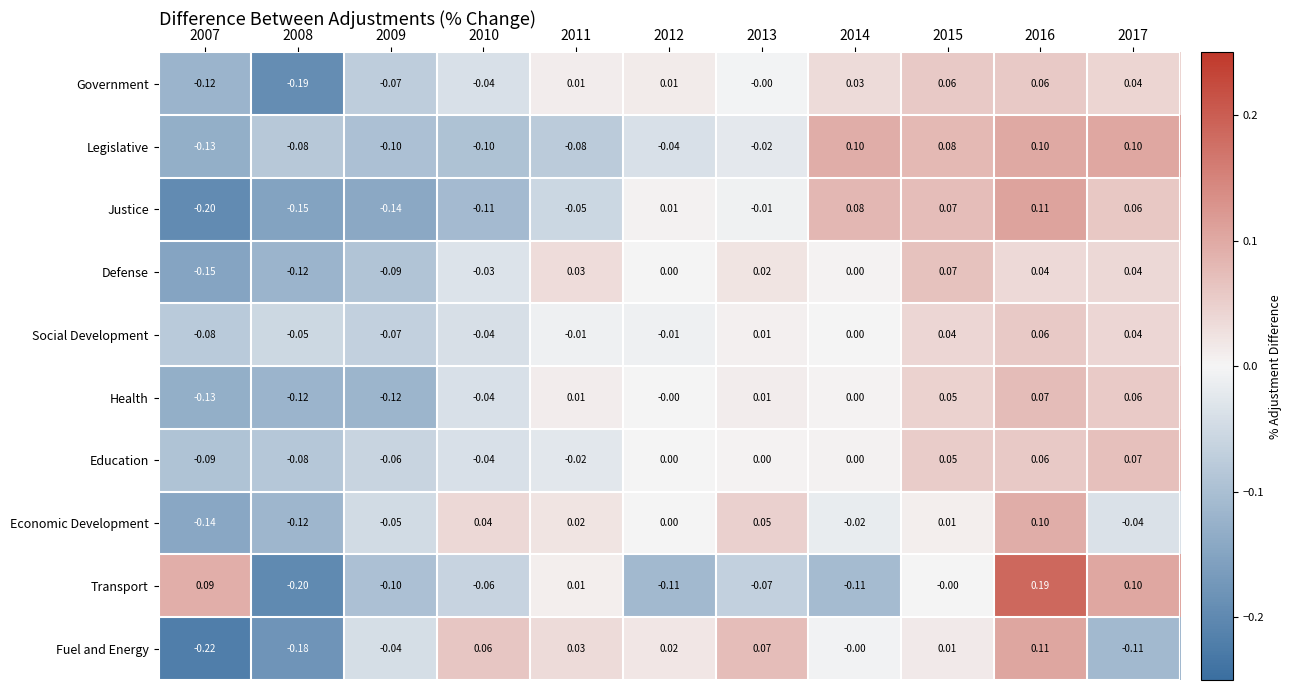

Which series changed the most between 2011 and 2014?

Legislative